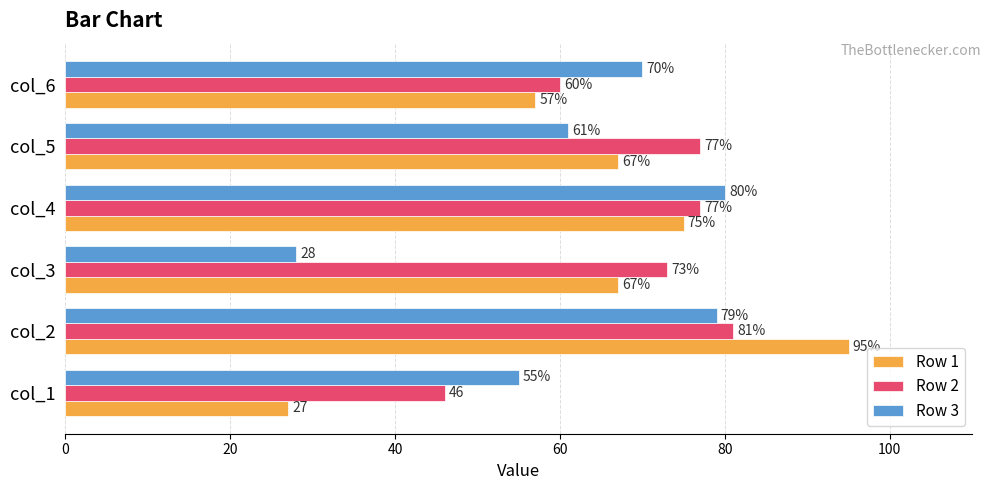

Is it true that Row 1 equals 27 at col_1?

True